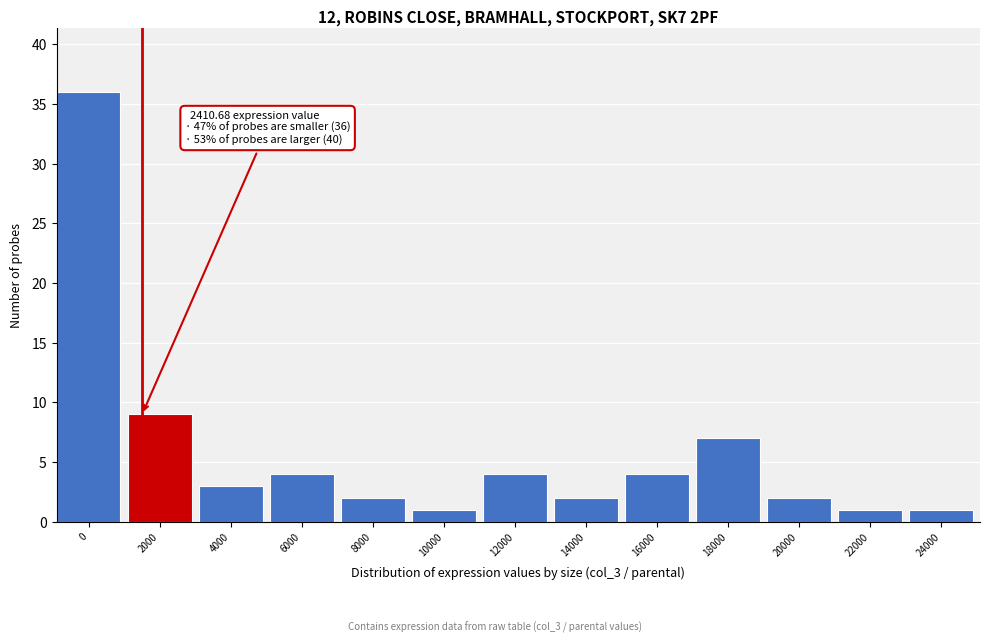

Reading right to left, transcribe all the data shown in this chart.

24000=1	22000=1	20000=2	18000=7	16000=4	14000=2	12000=4	10000=1	8000=2	6000=4	4000=3	2000=9	0=36